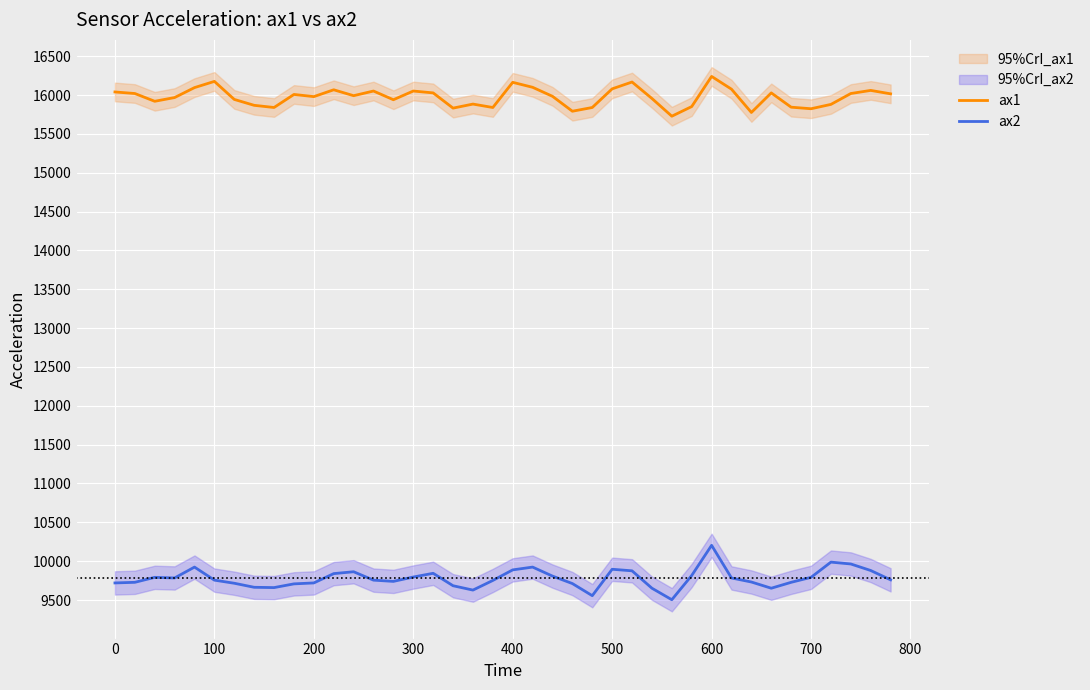

What is the maximum value for ax2?

10204